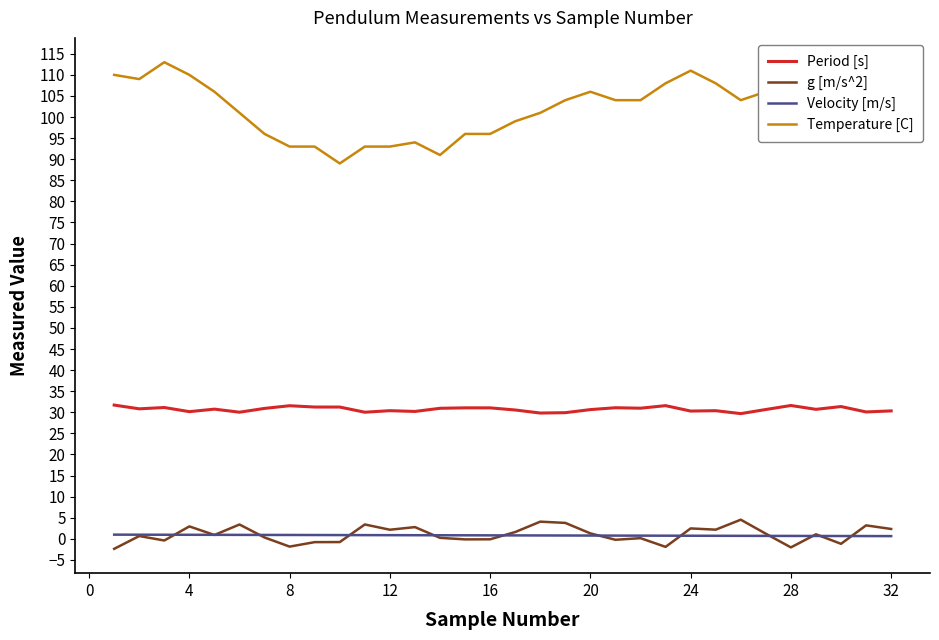

Which series has the largest range (max minus min)?

Temperature [C]